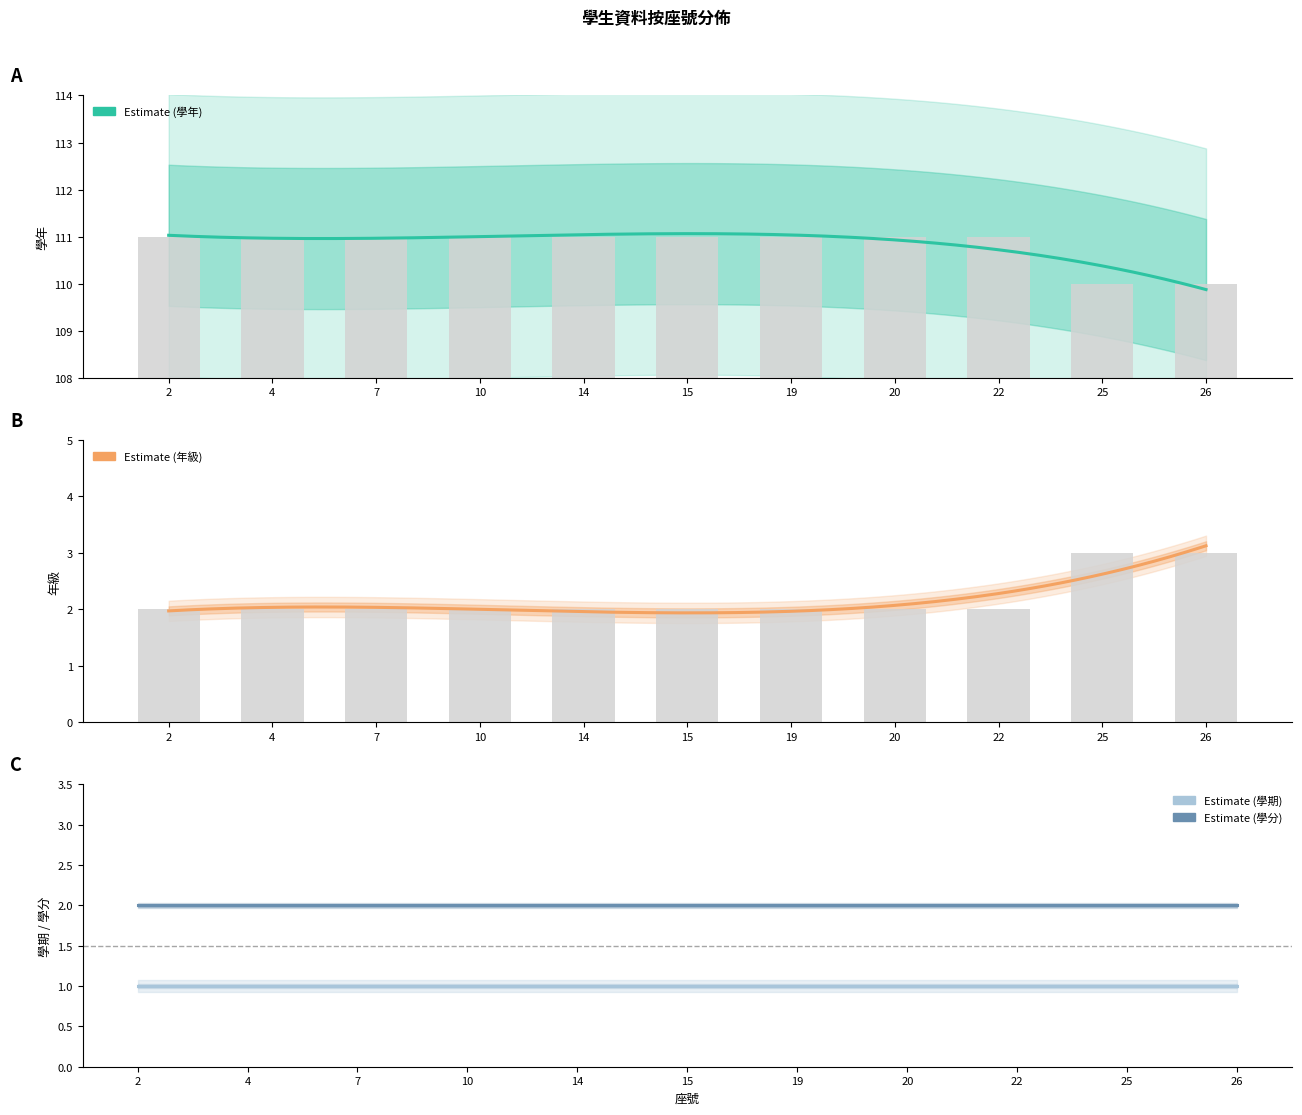

What is the minimum value shown in the chart?

2